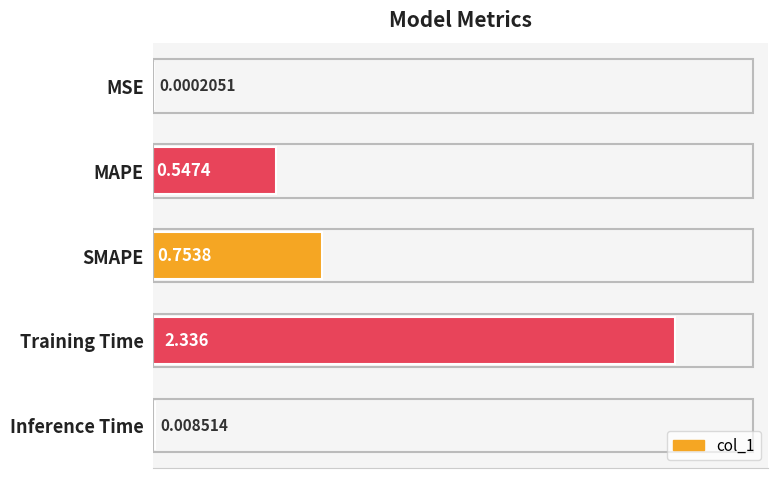

Which has a higher value, MAPE or Training Time?

Training Time